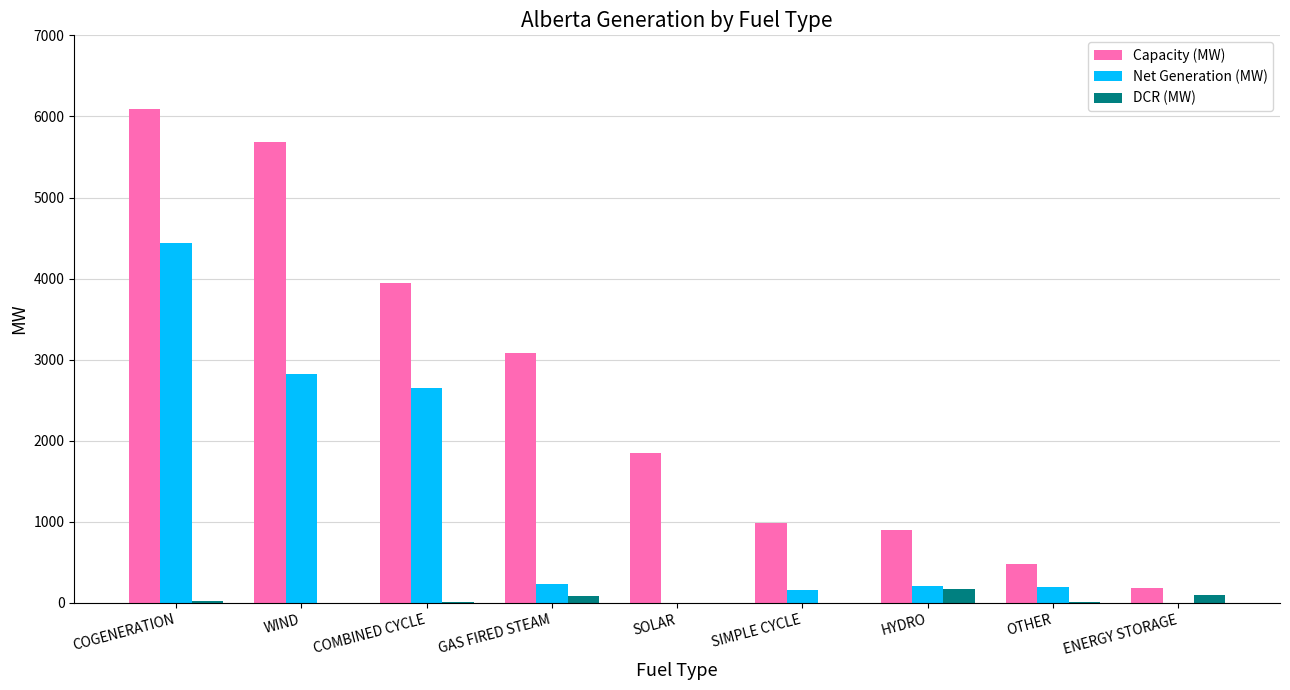

How many distinct data groups are displayed?

3